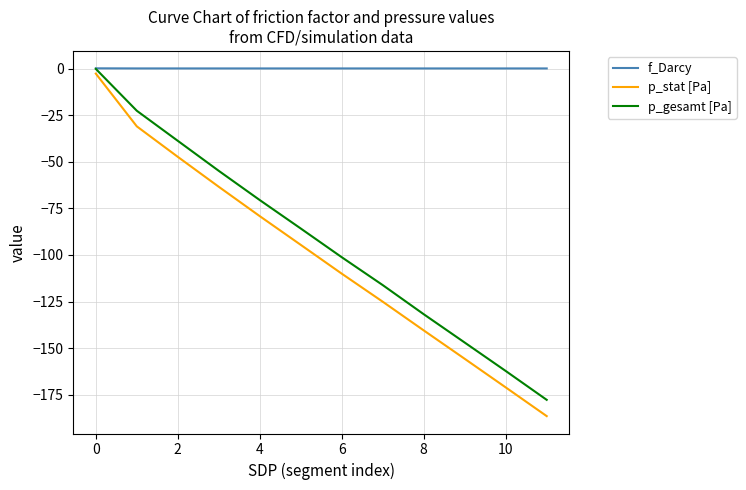

True or false: p_gesamt [Pa] and p_stat [Pa] intersect in this chart.

False